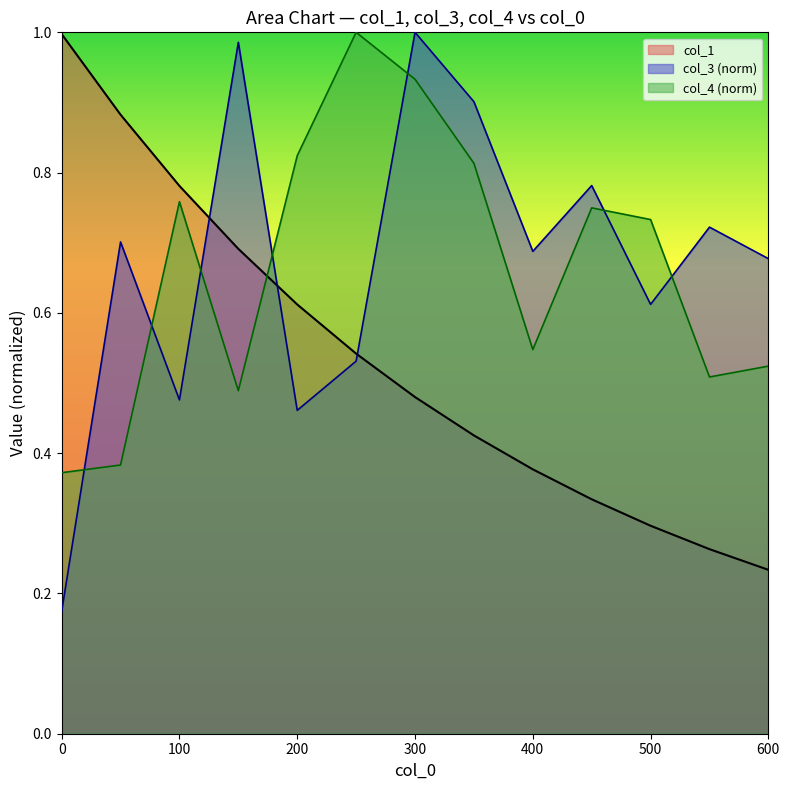

How many data points does each series have?

13